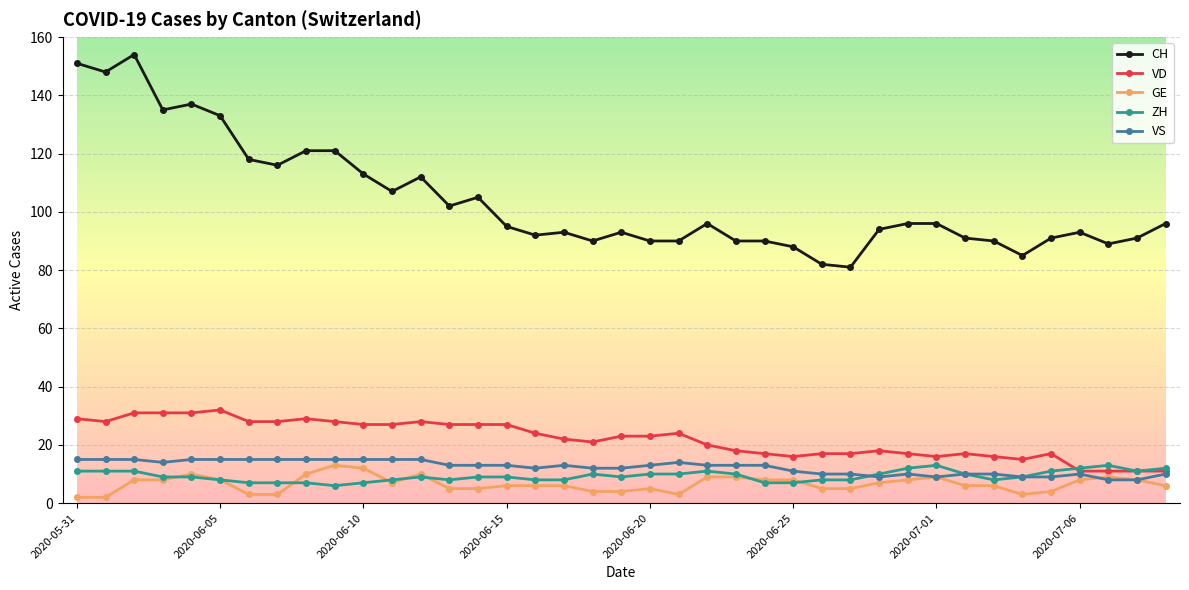

What is the highest value of the VD series?

32